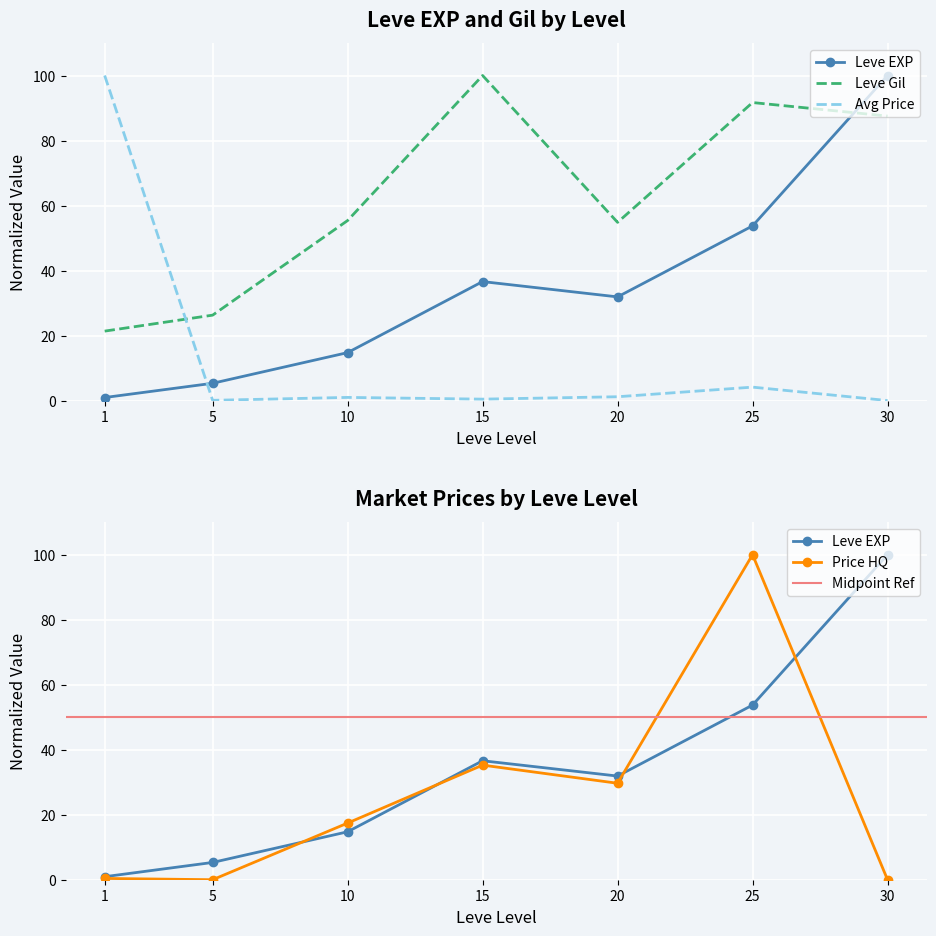

Which category has the lowest value in the LevePriceHQ series?

5